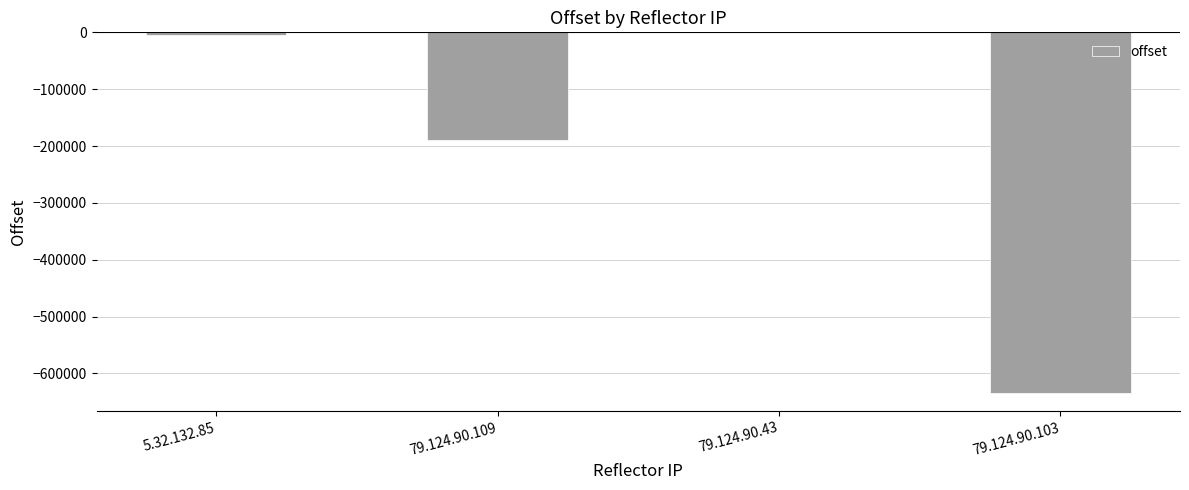

Count the number of categories in the chart.

4